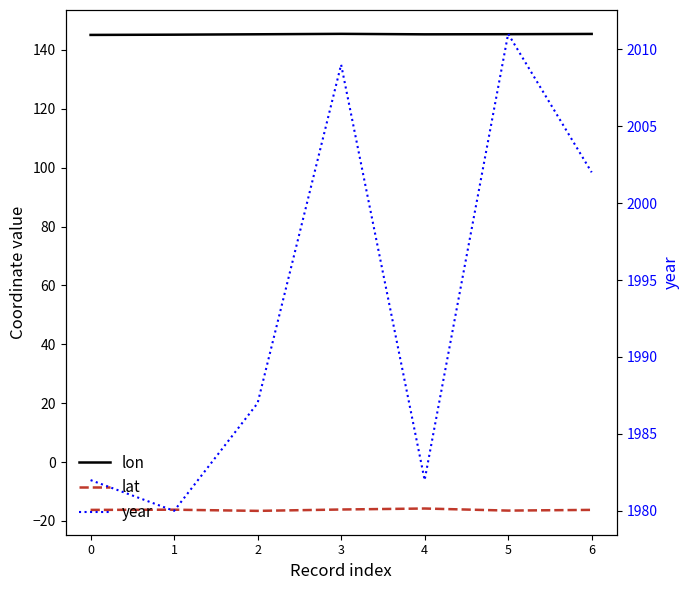

List the series in order of their peak value, highest first.

year, lon, lat